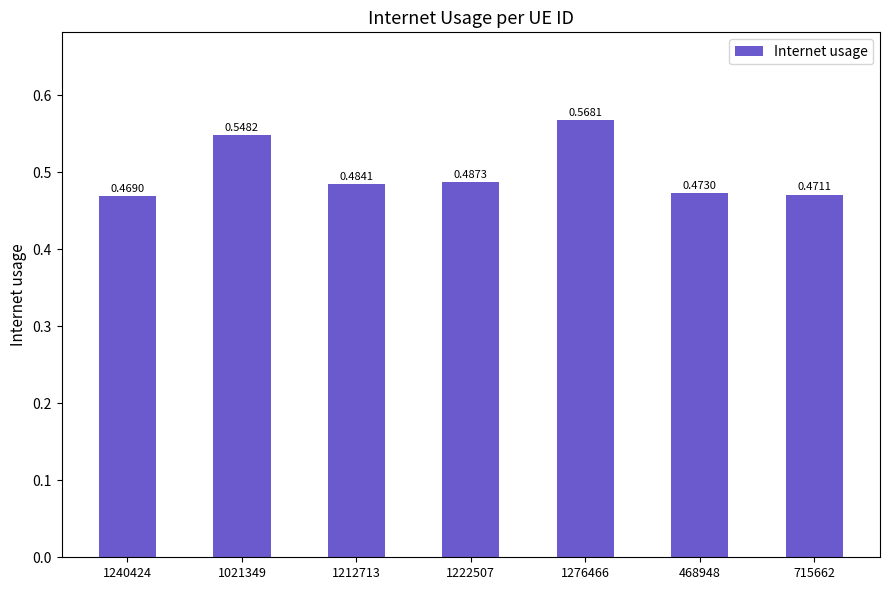

What is the sum of all values?

3.5